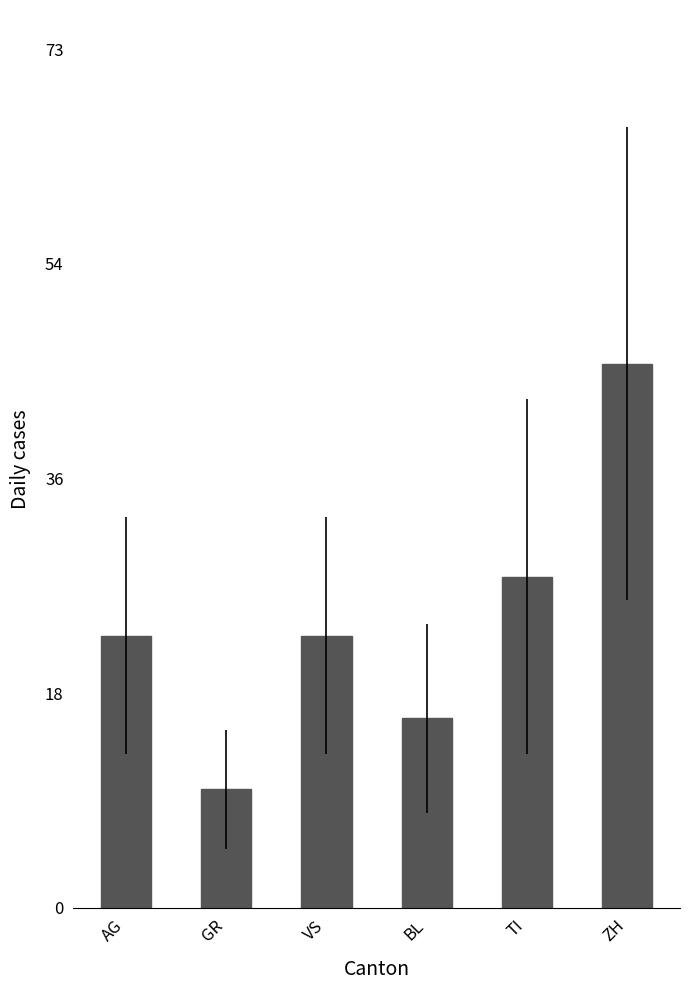

What position from the right is TI?

2